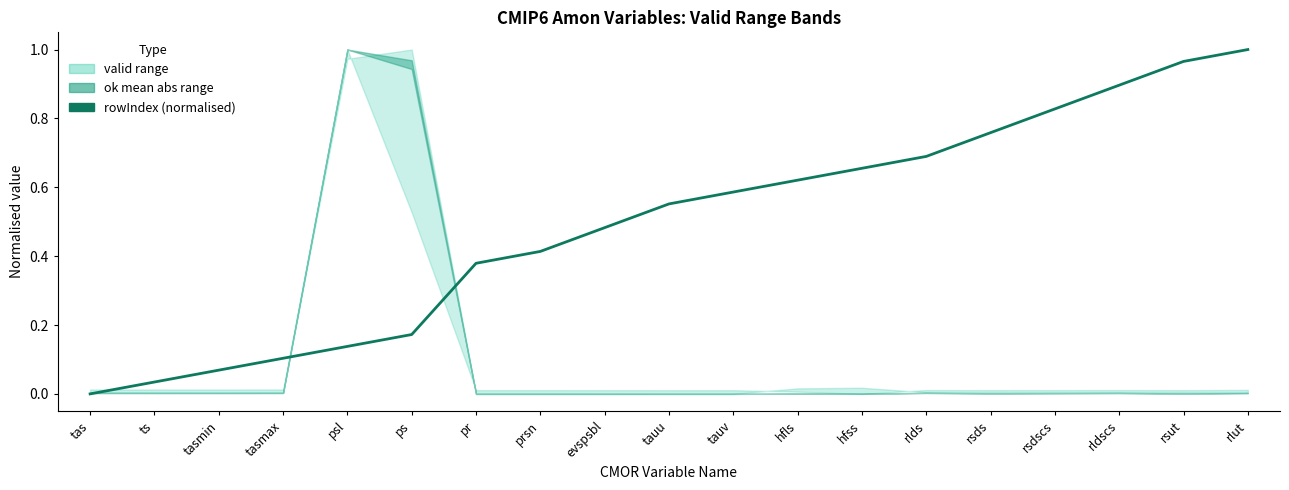

What is the difference between the maximum and minimum values?

1.0